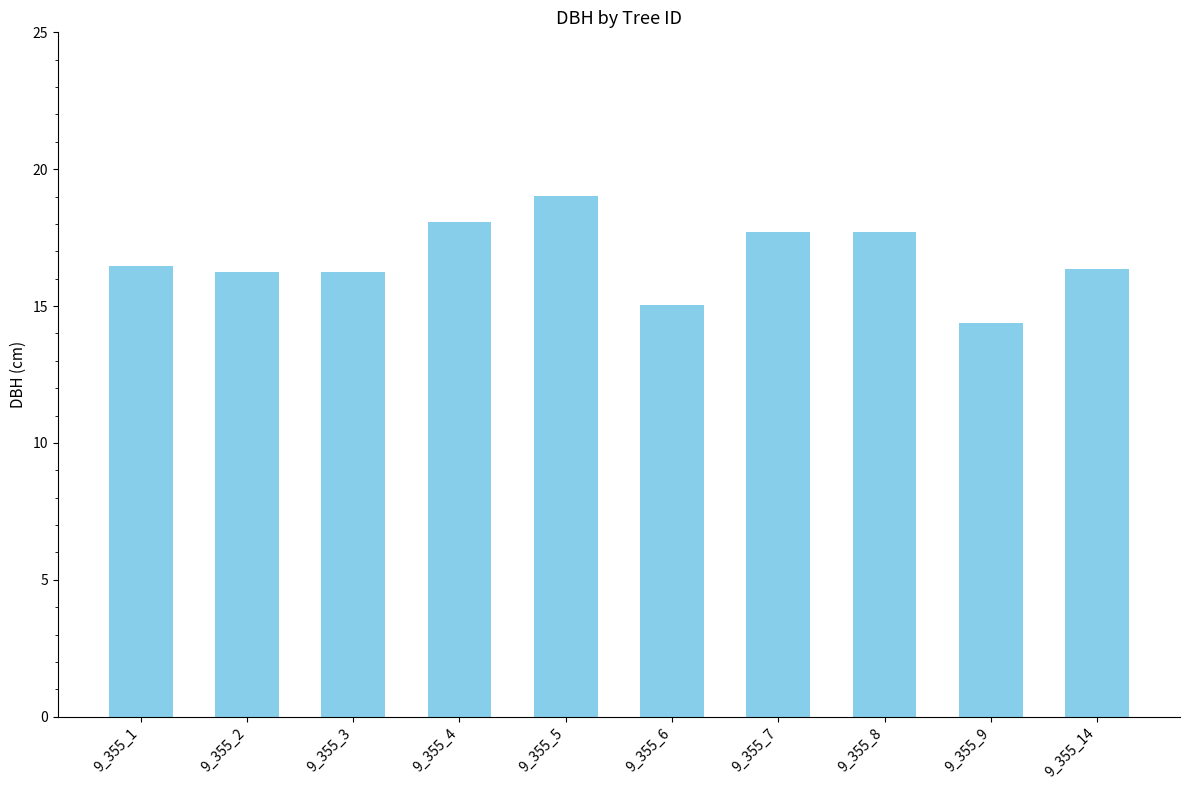

True or false: the data shows 7.9 at 9_355_3.

False